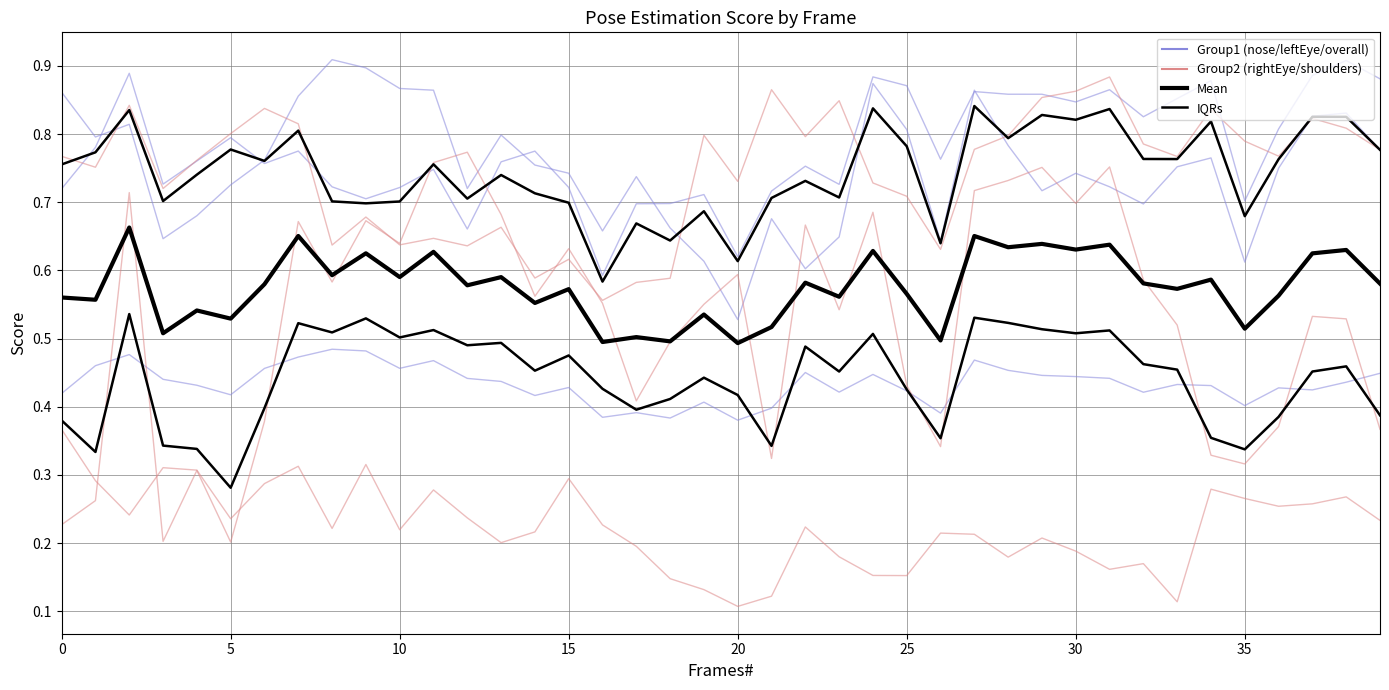

In leftShoulder_score, how many points are higher than both neighbors (excluding endpoints)?

12